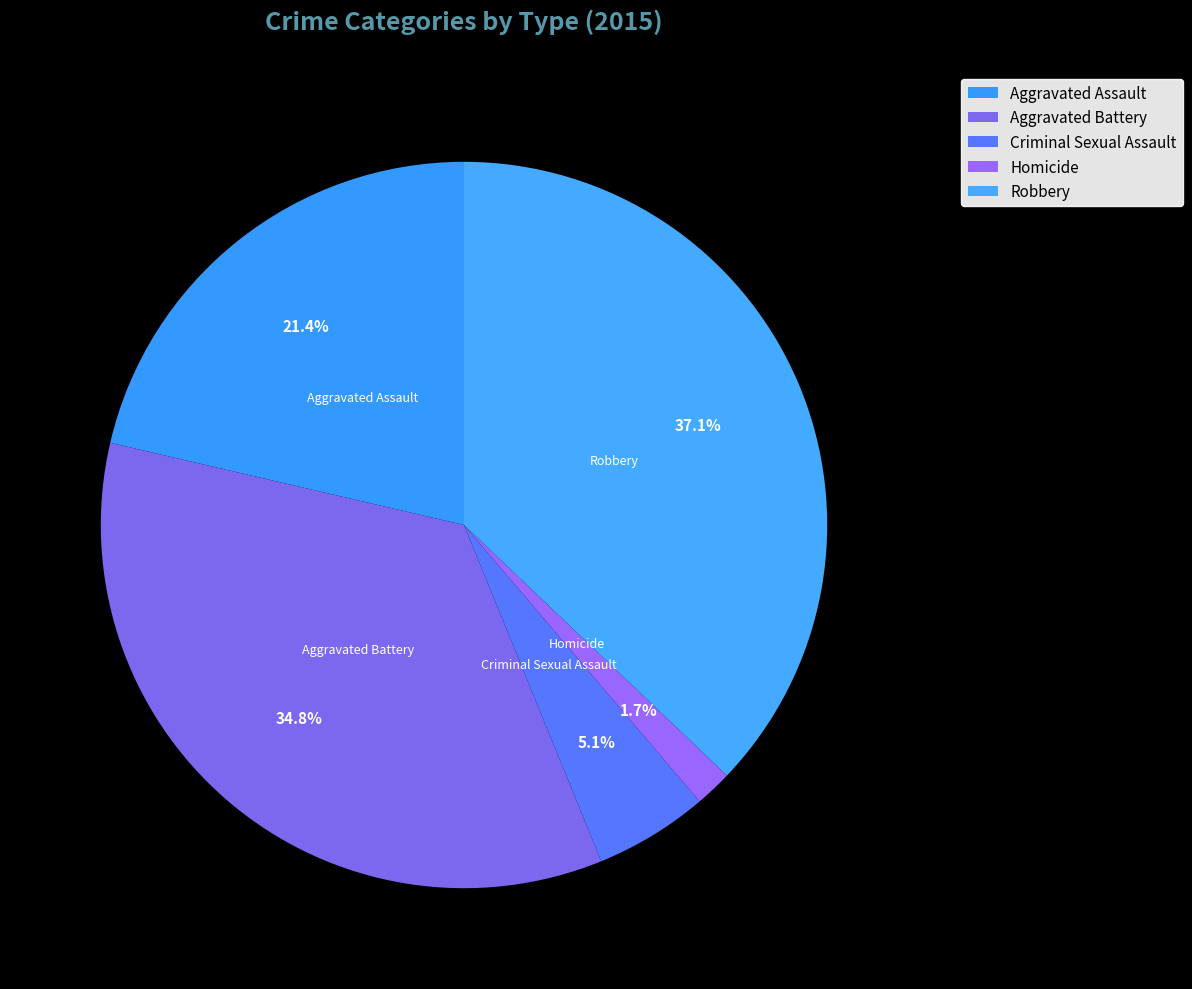

What is the smallest slice in the pie chart?

Homicide